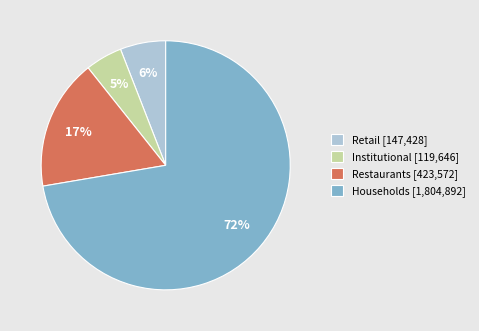

How many segments does this pie chart have?

4